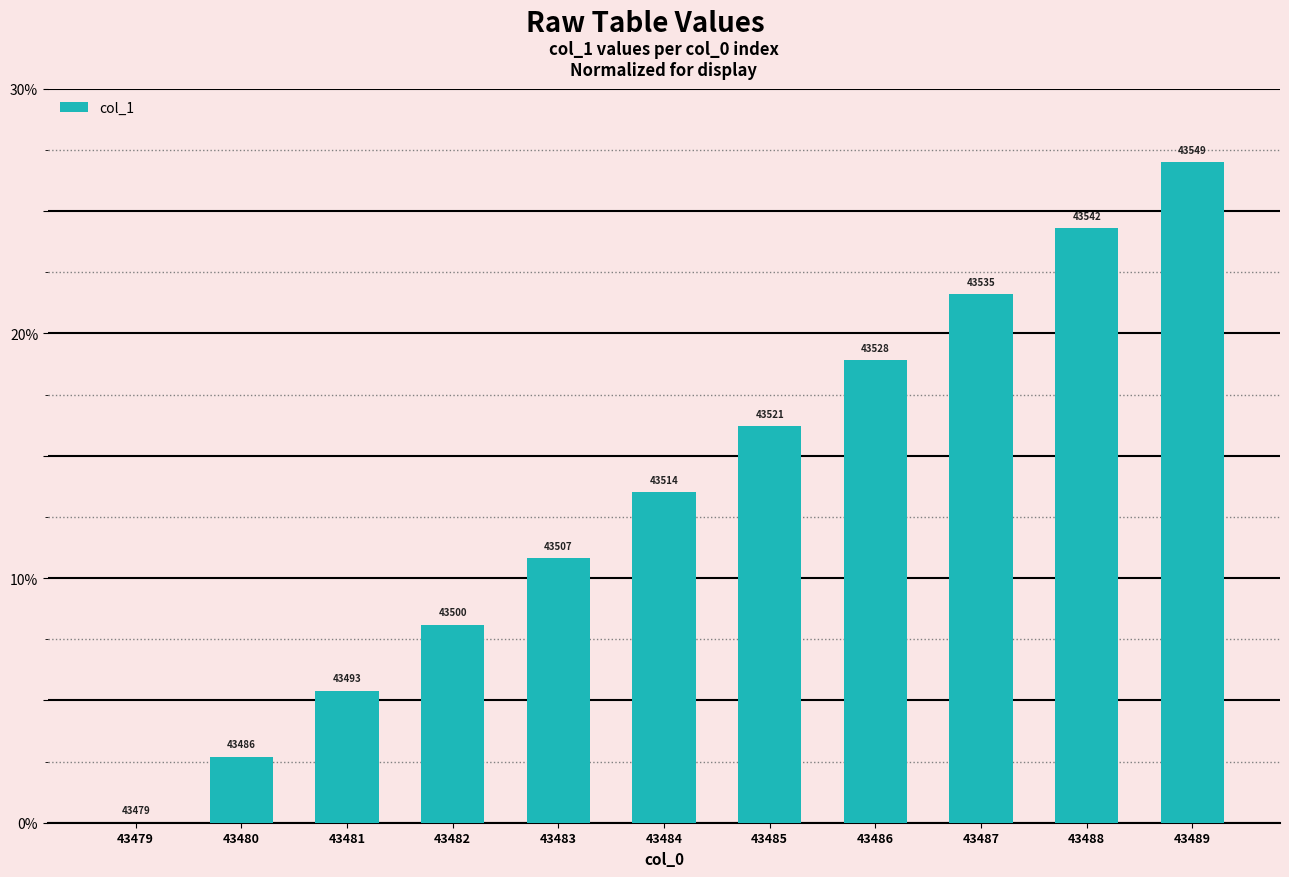

The chart shows a value of 7.0 at 43483. True or false?

False